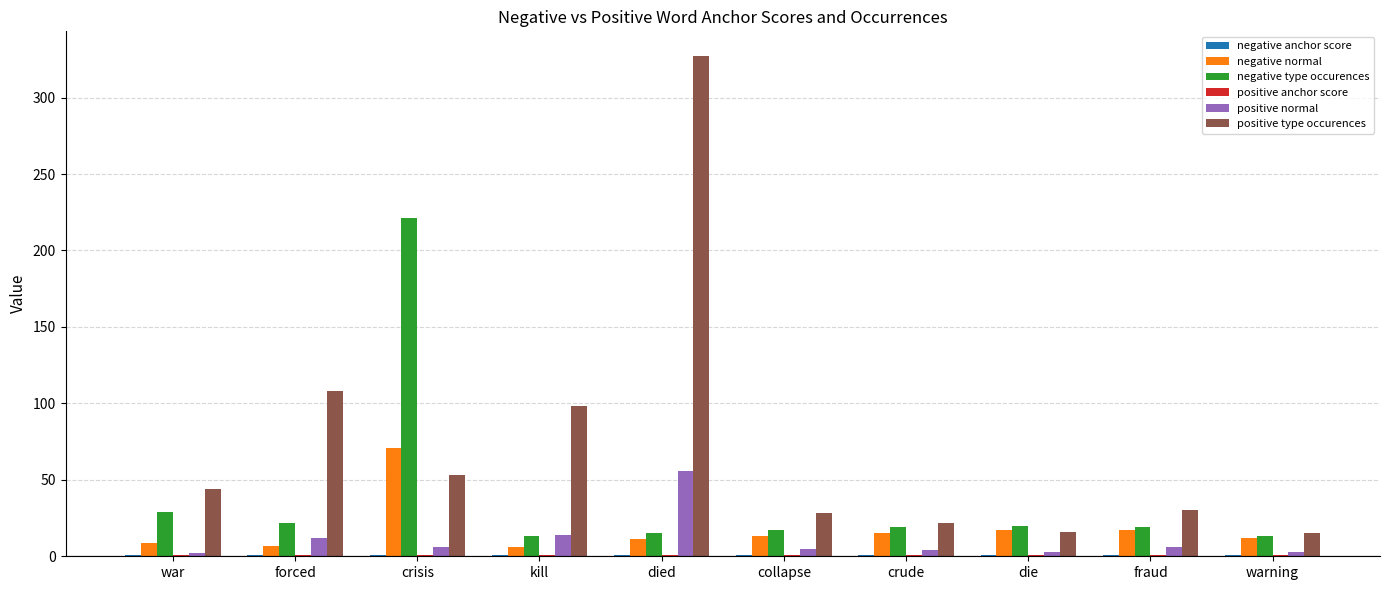

What is the highest value of the positive normal series?

56.0